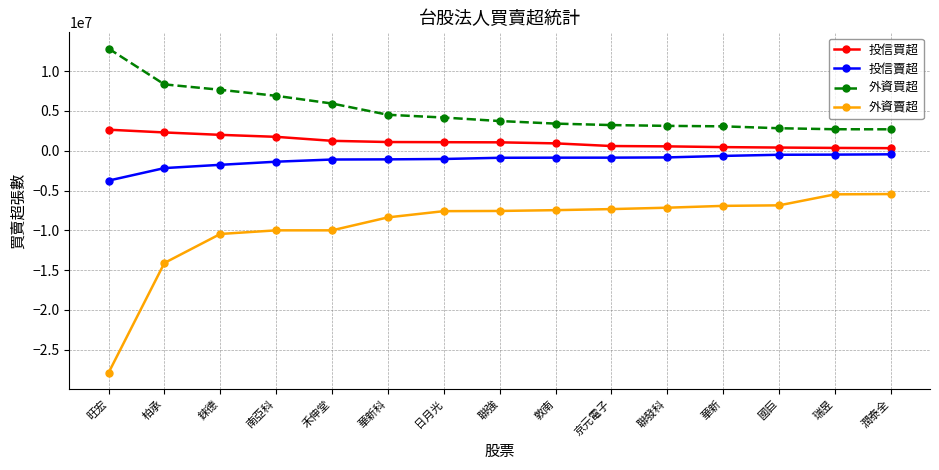

What are all the series names shown in the legend?

投信買超, 投信賣超, 外資買超, 外資賣超